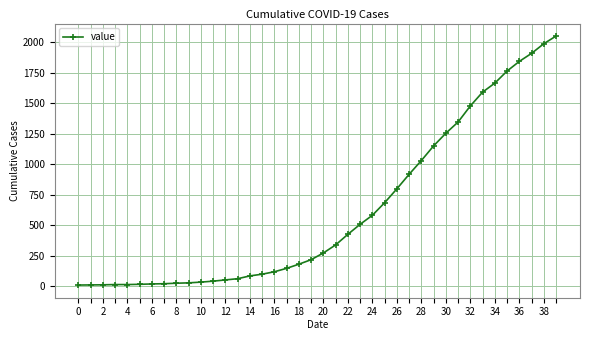

What is the maximum value shown in the chart?

2052